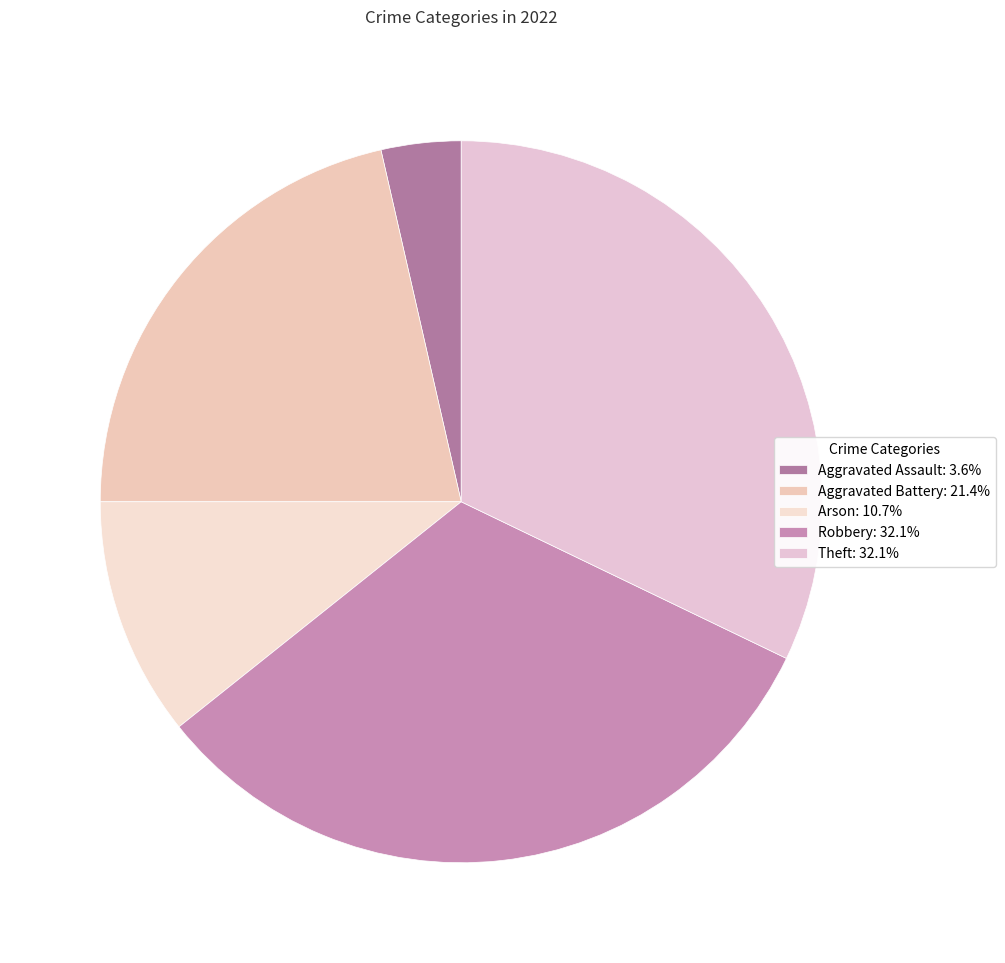

Count the number of slices in the pie.

5